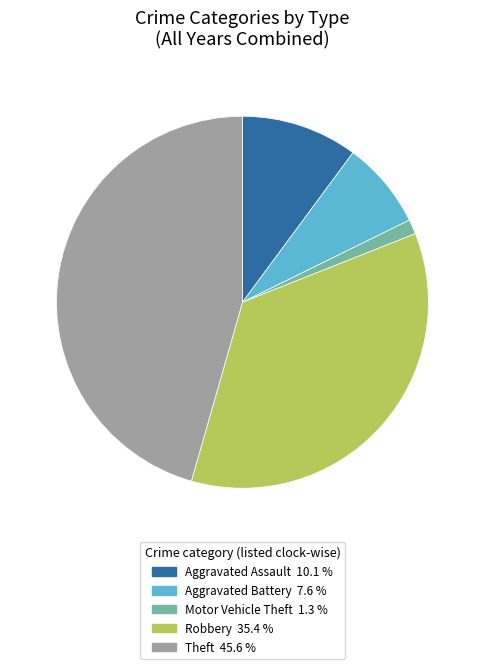

How many slices are in this pie chart?

5